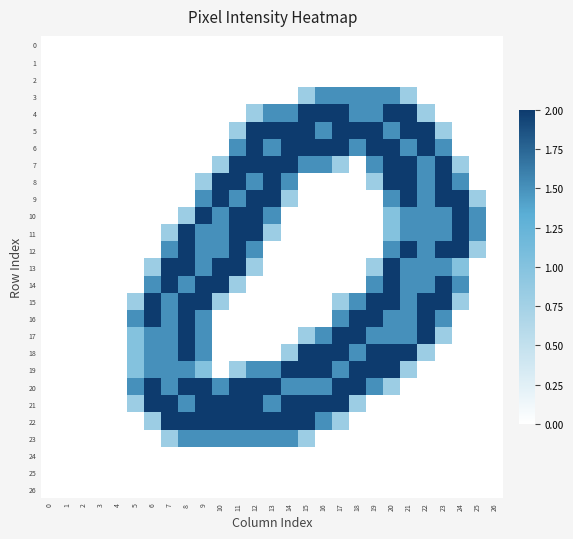

Reading left to right, extract all data points from this chart.

0: 0=0.0	1=0.0	2=0.0	3=0.0	4=0.0	5=0.0	6=0.0	7=0.0	8=0.0	9=0.0	10=0.0	11=0.0	12=0.0	13=0.0	14=0.0	15=0.0	16=0.0	17=0.0	18=0.0	19=0.0	20=0.0	21=0.0	22=0.0	23=0.0	24=0.0	25=0.0	26=0.0
1: 0=0.0	1=0.0	2=0.0	3=0.0	4=0.0	5=0.0	6=0.0	7=0.0	8=0.0	9=0.0	10=0.0	11=0.0	12=0.0	13=0.0	14=0.0	15=0.0	16=0.0	17=0.0	18=0.0	19=0.0	20=0.0	21=0.0	22=0.0	23=0.0	24=0.0	25=0.0	26=0.0
2: 0=0.0	1=0.0	2=0.0	3=0.0	4=0.0	5=0.0	6=0.0	7=0.0	8=0.0	9=0.0	10=0.0	11=0.0	12=0.0	13=0.0	14=0.0	15=0.0	16=0.0	17=0.0	18=0.0	19=0.0	20=0.0	21=0.0	22=0.0	23=0.0	24=0.0	25=0.0	26=0.0
3: 0=0.0	1=0.0	2=0.0	3=0.0	4=0.0	5=0.0	6=0.0	7=0.0	8=0.0	9=0.0	10=0.0	11=0.0	12=0.0	13=0.0	14=0.0	15=0.8	16=1.5	17=1.5	18=1.5	19=1.5	20=1.5	21=0.8	22=0.0	23=0.0	24=0.0	25=0.0	26=0.0
4: 0=0.0	1=0.0	2=0.0	3=0.0	4=0.0	5=0.0	6=0.0	7=0.0	8=0.0	9=0.0	10=0.0	11=0.0	12=0.8	13=1.5	14=1.5	15=2.0	16=2.0	17=2.0	18=1.5	19=1.5	20=2.0	21=2.0	22=0.8	23=0.0	24=0.0	25=0.0	26=0.0
5: 0=0.0	1=0.0	2=0.0	3=0.0	4=0.0	5=0.0	6=0.0	7=0.0	8=0.0	9=0.0	10=0.0	11=0.8	12=2.0	13=2.0	14=2.0	15=2.0	16=1.5	17=2.0	18=2.0	19=2.0	20=1.5	21=2.0	22=2.0	23=0.8	24=0.0	25=0.0	26=0.0
6: 0=0.0	1=0.0	2=0.0	3=0.0	4=0.0	5=0.0	6=0.0	7=0.0	8=0.0	9=0.0	10=0.0	11=1.5	12=2.0	13=1.5	14=2.0	15=2.0	16=2.0	17=2.0	18=1.5	19=2.0	20=2.0	21=1.5	22=2.0	23=1.5	24=0.0	25=0.0	26=0.0
7: 0=0.0	1=0.0	2=0.0	3=0.0	4=0.0	5=0.0	6=0.0	7=0.0	8=0.0	9=0.0	10=0.8	11=2.0	12=2.0	13=2.0	14=2.0	15=1.5	16=1.5	17=0.8	18=0.0	19=1.5	20=2.0	21=2.0	22=1.5	23=2.0	24=0.8	25=0.0	26=0.0
8: 0=0.0	1=0.0	2=0.0	3=0.0	4=0.0	5=0.0	6=0.0	7=0.0	8=0.0	9=0.8	10=2.0	11=2.0	12=1.5	13=2.0	14=1.5	15=0.0	16=0.0	17=0.0	18=0.0	19=0.8	20=2.0	21=2.0	22=1.5	23=2.0	24=1.5	25=0.0	26=0.0
9: 0=0.0	1=0.0	2=0.0	3=0.0	4=0.0	5=0.0	6=0.0	7=0.0	8=0.0	9=1.5	10=2.0	11=1.5	12=2.0	13=2.0	14=0.8	15=0.0	16=0.0	17=0.0	18=0.0	19=0.0	20=1.5	21=2.0	22=1.5	23=2.0	24=2.0	25=0.8	26=0.0
10: 0=0.0	1=0.0	2=0.0	3=0.0	4=0.0	5=0.0	6=0.0	7=0.0	8=0.8	9=2.0	10=1.5	11=2.0	12=2.0	13=1.5	14=0.0	15=0.0	16=0.0	17=0.0	18=0.0	19=0.0	20=1.0	21=1.5	22=1.5	23=1.5	24=2.0	25=1.5	26=0.0
11: 0=0.0	1=0.0	2=0.0	3=0.0	4=0.0	5=0.0	6=0.0	7=0.8	8=2.0	9=1.5	10=1.5	11=2.0	12=2.0	13=0.8	14=0.0	15=0.0	16=0.0	17=0.0	18=0.0	19=0.0	20=1.0	21=1.5	22=1.5	23=1.5	24=2.0	25=1.5	26=0.0
12: 0=0.0	1=0.0	2=0.0	3=0.0	4=0.0	5=0.0	6=0.0	7=1.5	8=2.0	9=1.5	10=1.5	11=2.0	12=1.5	13=0.0	14=0.0	15=0.0	16=0.0	17=0.0	18=0.0	19=0.0	20=1.5	21=2.0	22=1.5	23=2.0	24=2.0	25=0.8	26=0.0
13: 0=0.0	1=0.0	2=0.0	3=0.0	4=0.0	5=0.0	6=0.8	7=2.0	8=2.0	9=1.5	10=2.0	11=2.0	12=0.8	13=0.0	14=0.0	15=0.0	16=0.0	17=0.0	18=0.0	19=0.8	20=2.0	21=1.5	22=1.5	23=1.5	24=1.0	25=0.0	26=0.0
14: 0=0.0	1=0.0	2=0.0	3=0.0	4=0.0	5=0.0	6=1.5	7=2.0	8=1.5	9=2.0	10=2.0	11=0.8	12=0.0	13=0.0	14=0.0	15=0.0	16=0.0	17=0.0	18=0.0	19=1.5	20=2.0	21=1.5	22=1.5	23=2.0	24=1.5	25=0.0	26=0.0
15: 0=0.0	1=0.0	2=0.0	3=0.0	4=0.0	5=0.8	6=2.0	7=1.5	8=2.0	9=2.0	10=0.8	11=0.0	12=0.0	13=0.0	14=0.0	15=0.0	16=0.0	17=0.8	18=1.5	19=2.0	20=2.0	21=1.5	22=2.0	23=2.0	24=0.8	25=0.0	26=0.0
16: 0=0.0	1=0.0	2=0.0	3=0.0	4=0.0	5=1.5	6=2.0	7=1.5	8=2.0	9=1.5	10=0.0	11=0.0	12=0.0	13=0.0	14=0.0	15=0.0	16=0.0	17=1.5	18=2.0	19=2.0	20=1.5	21=1.5	22=2.0	23=1.5	24=0.0	25=0.0	26=0.0
17: 0=0.0	1=0.0	2=0.0	3=0.0	4=0.0	5=1.0	6=1.5	7=1.5	8=2.0	9=1.5	10=0.0	11=0.0	12=0.0	13=0.0	14=0.0	15=0.8	16=1.5	17=2.0	18=2.0	19=1.5	20=1.5	21=1.5	22=2.0	23=0.8	24=0.0	25=0.0	26=0.0
18: 0=0.0	1=0.0	2=0.0	3=0.0	4=0.0	5=1.0	6=1.5	7=1.5	8=2.0	9=1.5	10=0.0	11=0.0	12=0.0	13=0.0	14=0.8	15=2.0	16=2.0	17=2.0	18=1.5	19=2.0	20=2.0	21=2.0	22=0.8	23=0.0	24=0.0	25=0.0	26=0.0
19: 0=0.0	1=0.0	2=0.0	3=0.0	4=0.0	5=1.0	6=1.5	7=1.5	8=1.5	9=1.0	10=0.0	11=0.8	12=1.5	13=1.5	14=2.0	15=2.0	16=2.0	17=1.5	18=2.0	19=2.0	20=2.0	21=0.8	22=0.0	23=0.0	24=0.0	25=0.0	26=0.0
20: 0=0.0	1=0.0	2=0.0	3=0.0	4=0.0	5=1.5	6=2.0	7=1.5	8=2.0	9=2.0	10=1.5	11=2.0	12=2.0	13=2.0	14=1.5	15=1.5	16=1.5	17=2.0	18=2.0	19=1.5	20=0.8	21=0.0	22=0.0	23=0.0	24=0.0	25=0.0	26=0.0
21: 0=0.0	1=0.0	2=0.0	3=0.0	4=0.0	5=0.8	6=2.0	7=2.0	8=1.5	9=2.0	10=2.0	11=2.0	12=2.0	13=1.5	14=2.0	15=2.0	16=2.0	17=2.0	18=0.8	19=0.0	20=0.0	21=0.0	22=0.0	23=0.0	24=0.0	25=0.0	26=0.0
22: 0=0.0	1=0.0	2=0.0	3=0.0	4=0.0	5=0.0	6=0.8	7=2.0	8=2.0	9=2.0	10=2.0	11=2.0	12=2.0	13=2.0	14=2.0	15=2.0	16=1.5	17=0.8	18=0.0	19=0.0	20=0.0	21=0.0	22=0.0	23=0.0	24=0.0	25=0.0	26=0.0
23: 0=0.0	1=0.0	2=0.0	3=0.0	4=0.0	5=0.0	6=0.0	7=0.8	8=1.5	9=1.5	10=1.5	11=1.5	12=1.5	13=1.5	14=1.5	15=0.8	16=0.0	17=0.0	18=0.0	19=0.0	20=0.0	21=0.0	22=0.0	23=0.0	24=0.0	25=0.0	26=0.0
24: 0=0.0	1=0.0	2=0.0	3=0.0	4=0.0	5=0.0	6=0.0	7=0.0	8=0.0	9=0.0	10=0.0	11=0.0	12=0.0	13=0.0	14=0.0	15=0.0	16=0.0	17=0.0	18=0.0	19=0.0	20=0.0	21=0.0	22=0.0	23=0.0	24=0.0	25=0.0	26=0.0
25: 0=0.0	1=0.0	2=0.0	3=0.0	4=0.0	5=0.0	6=0.0	7=0.0	8=0.0	9=0.0	10=0.0	11=0.0	12=0.0	13=0.0	14=0.0	15=0.0	16=0.0	17=0.0	18=0.0	19=0.0	20=0.0	21=0.0	22=0.0	23=0.0	24=0.0	25=0.0	26=0.0
26: 0=0.0	1=0.0	2=0.0	3=0.0	4=0.0	5=0.0	6=0.0	7=0.0	8=0.0	9=0.0	10=0.0	11=0.0	12=0.0	13=0.0	14=0.0	15=0.0	16=0.0	17=0.0	18=0.0	19=0.0	20=0.0	21=0.0	22=0.0	23=0.0	24=0.0	25=0.0	26=0.0